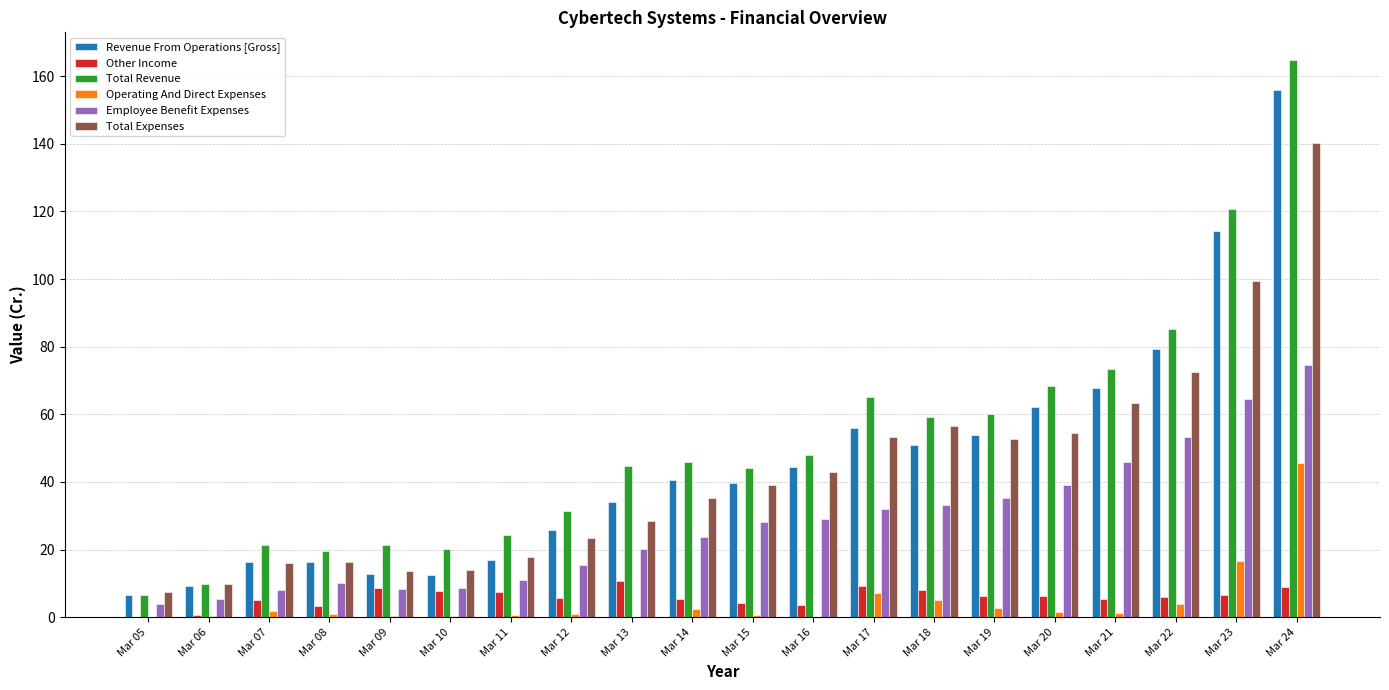

The Employee Benefit Expenses series shows 20.2 at Mar 13. True or false?

True